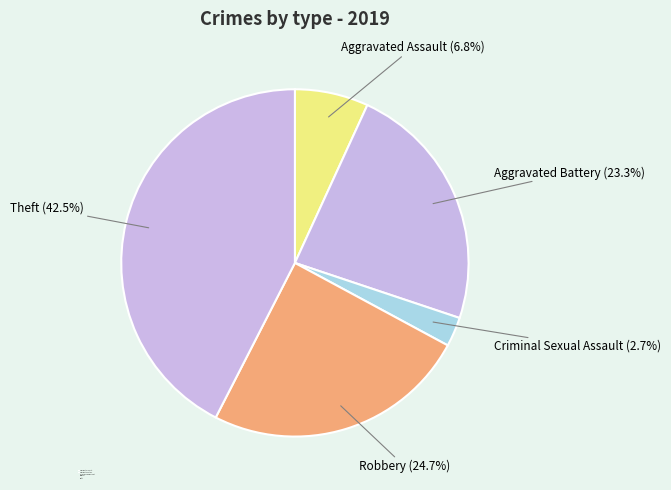

How many segments does this pie chart have?

5